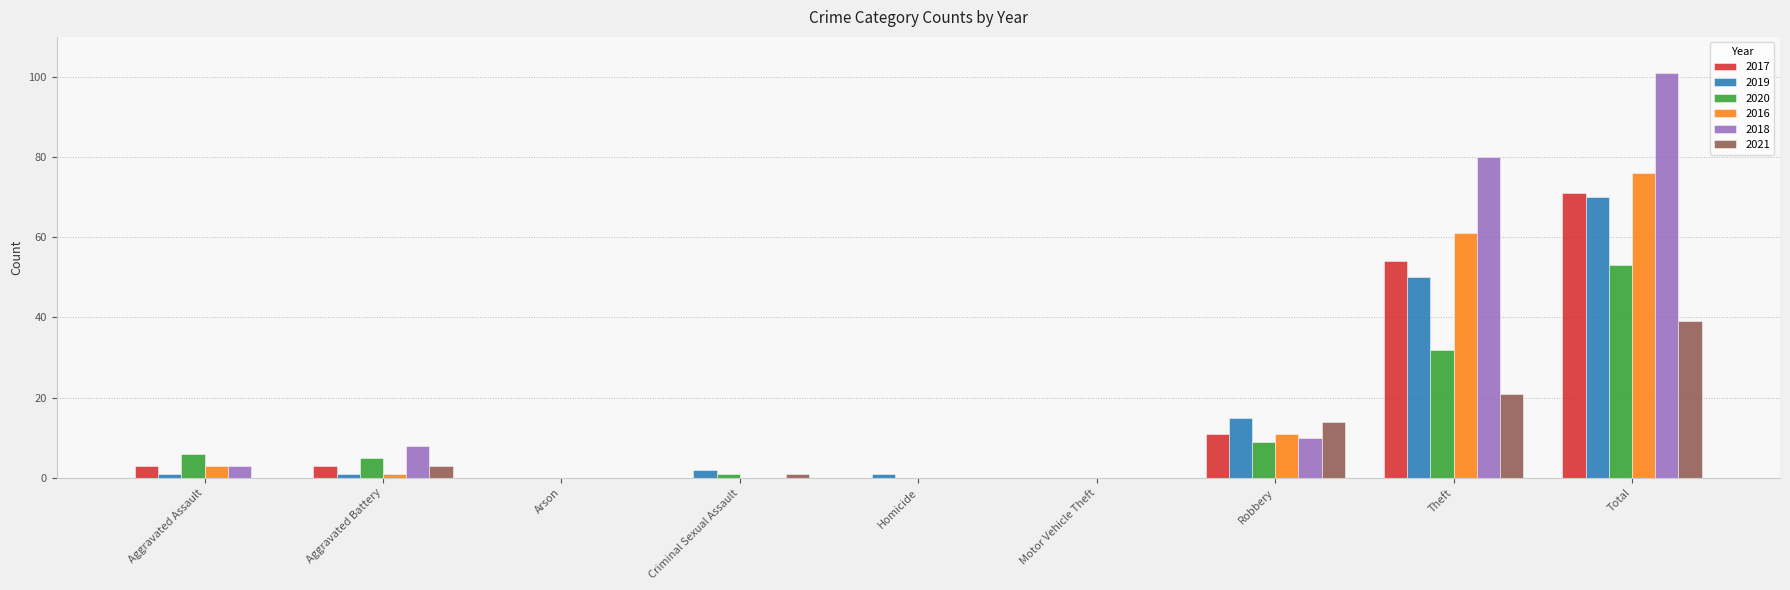

What is the total value across all series at Robbery?

70